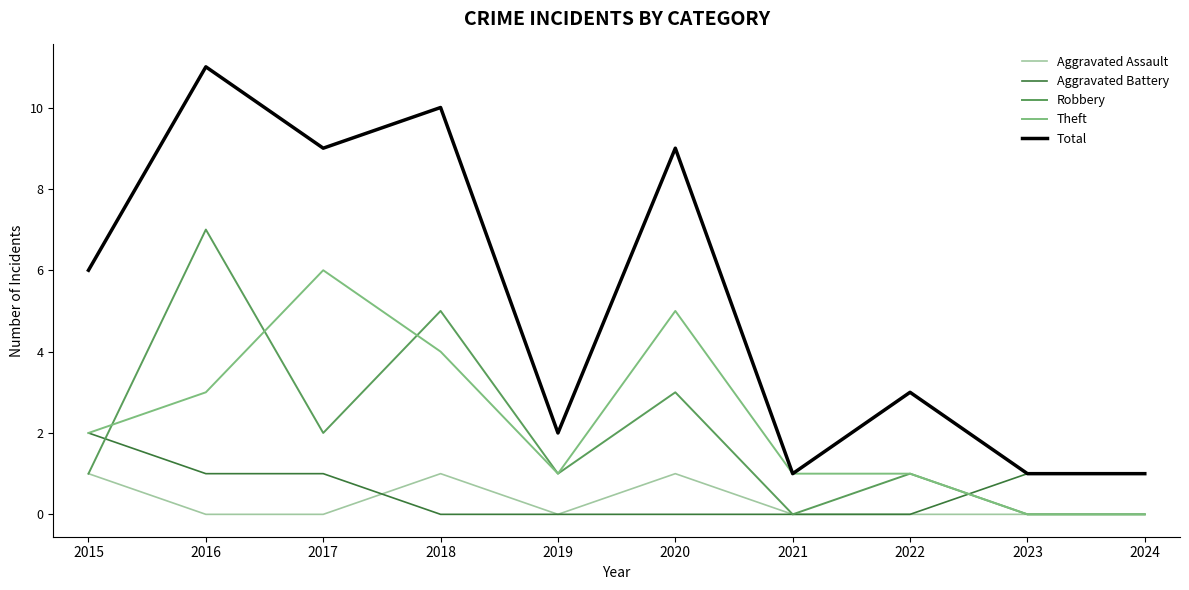

What is the greatest value displayed?

11